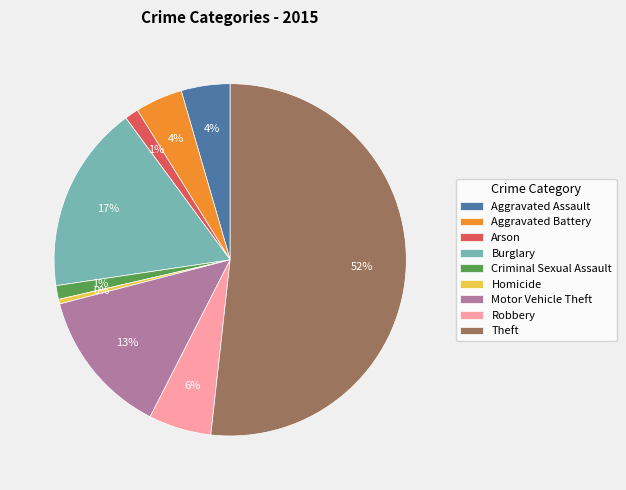

Combined, do Motor Vehicle Theft and Homicide account for over 50%?

No